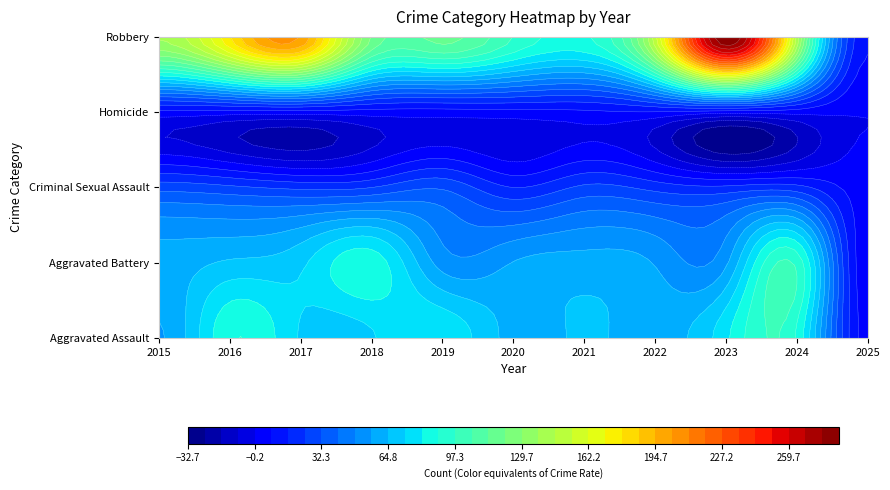

How many values in the Robbery series exceed 139?

5